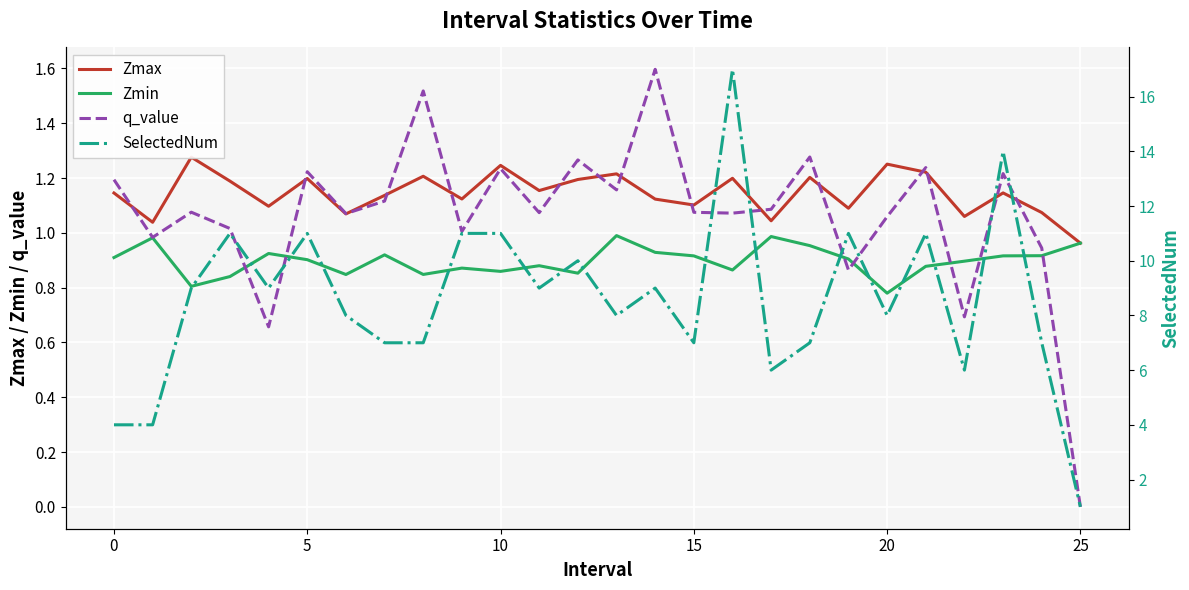

Is this an area chart (filled region under the line)?

No